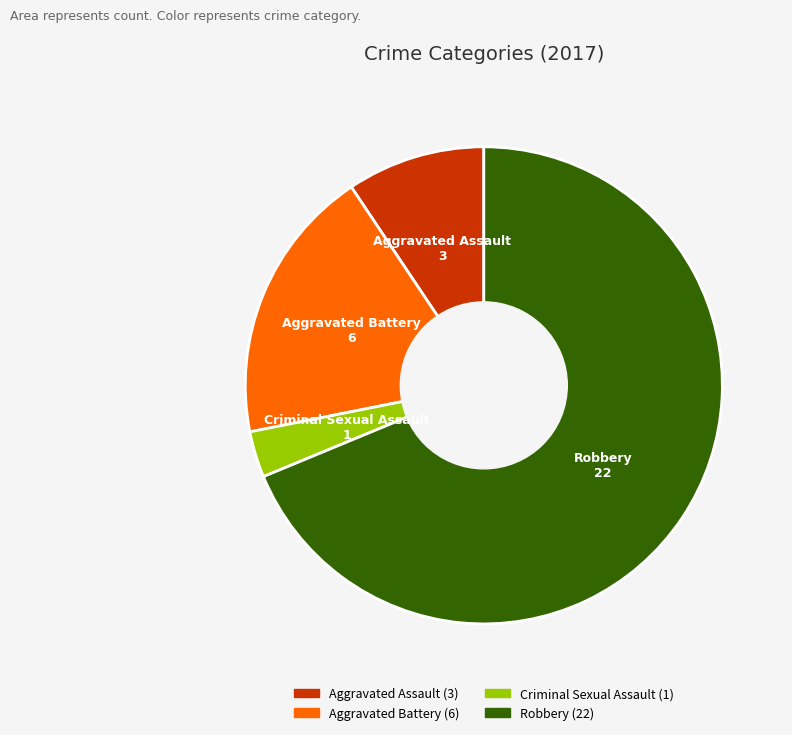

Does Criminal Sexual Assault represent more than half of the total?

No